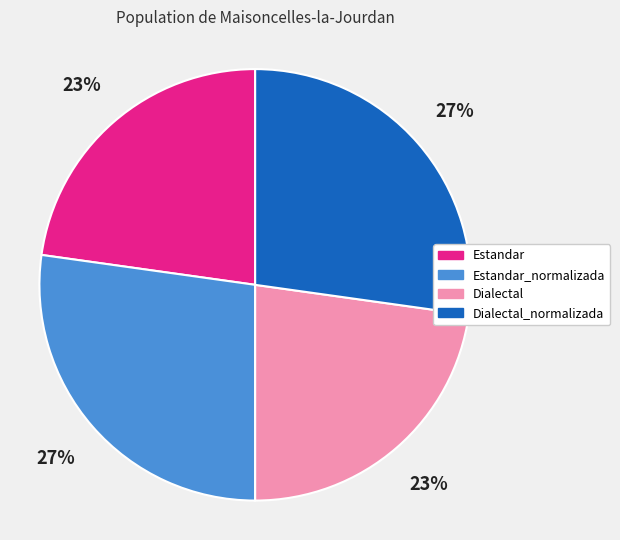

Is there a majority slice in this chart?

No